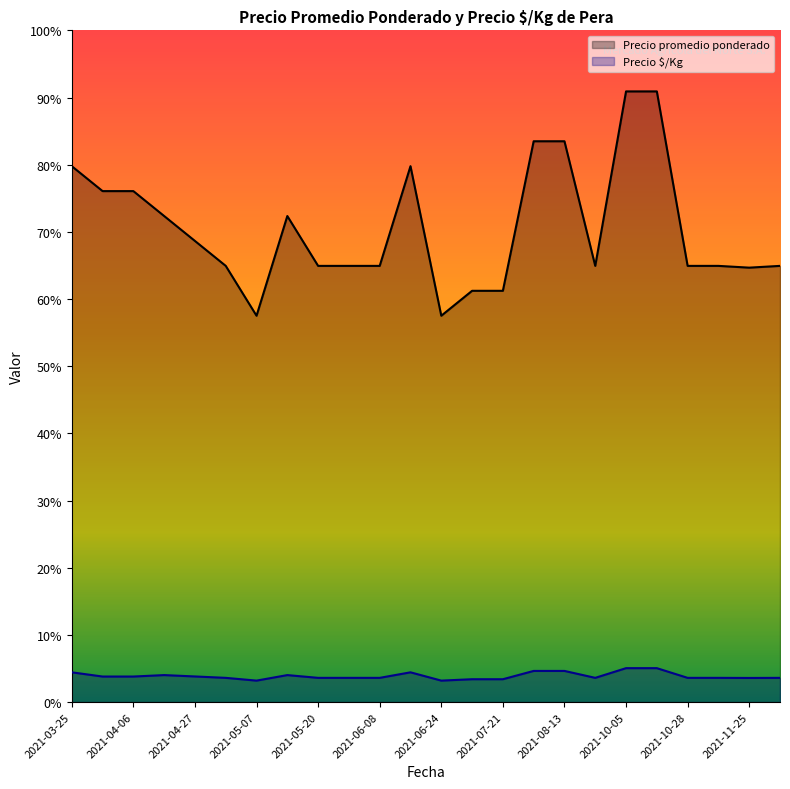

True or false: Precio promedio ponderado and Precio $/Kg cross at least once.

False